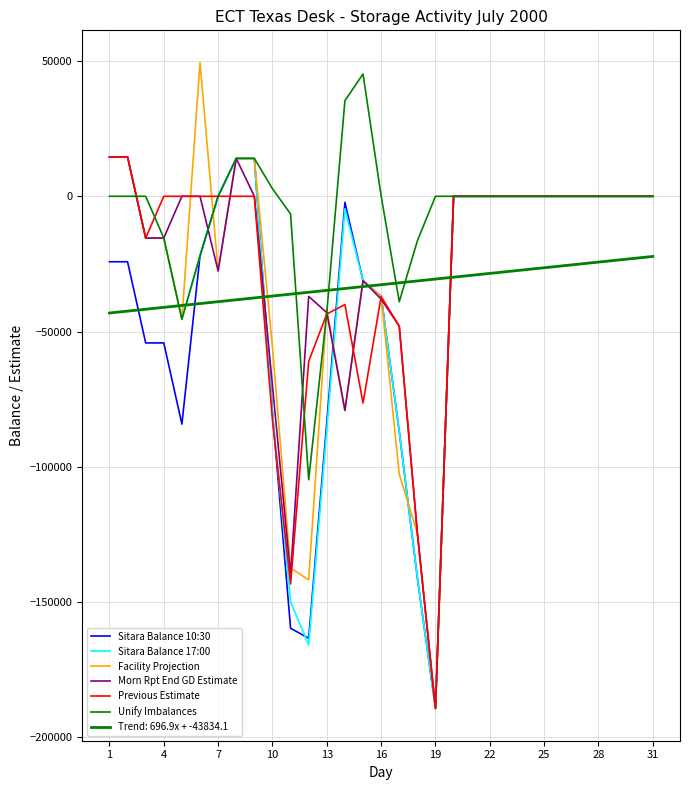

What is the smallest value displayed?

-189281